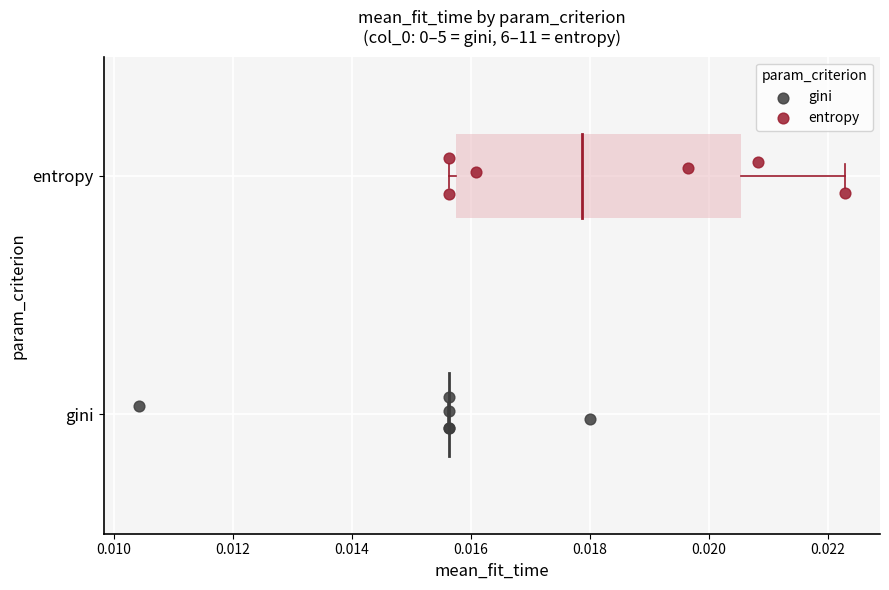

What are all the series names shown in the legend?

gini, entropy